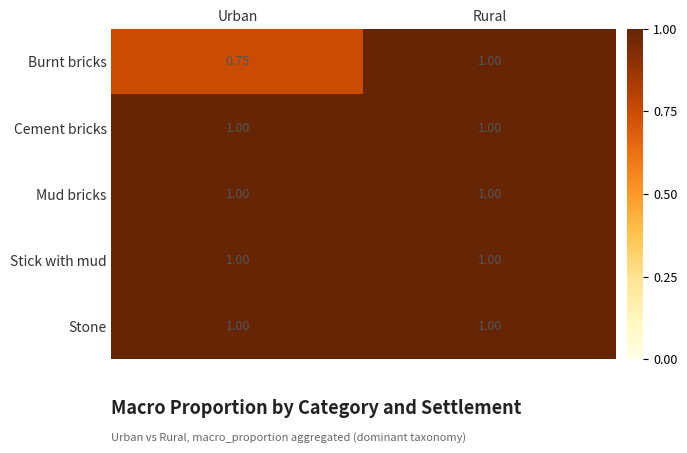

What is the total value across all series at Rural?

5.0